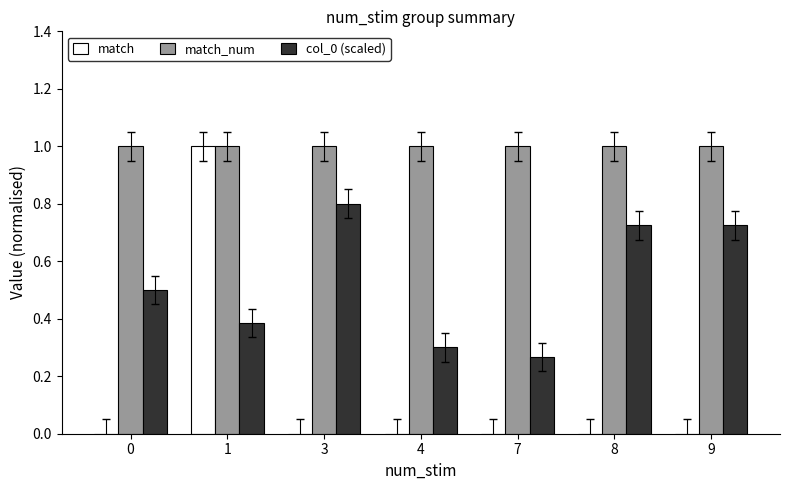

Are the bars horizontal?

No